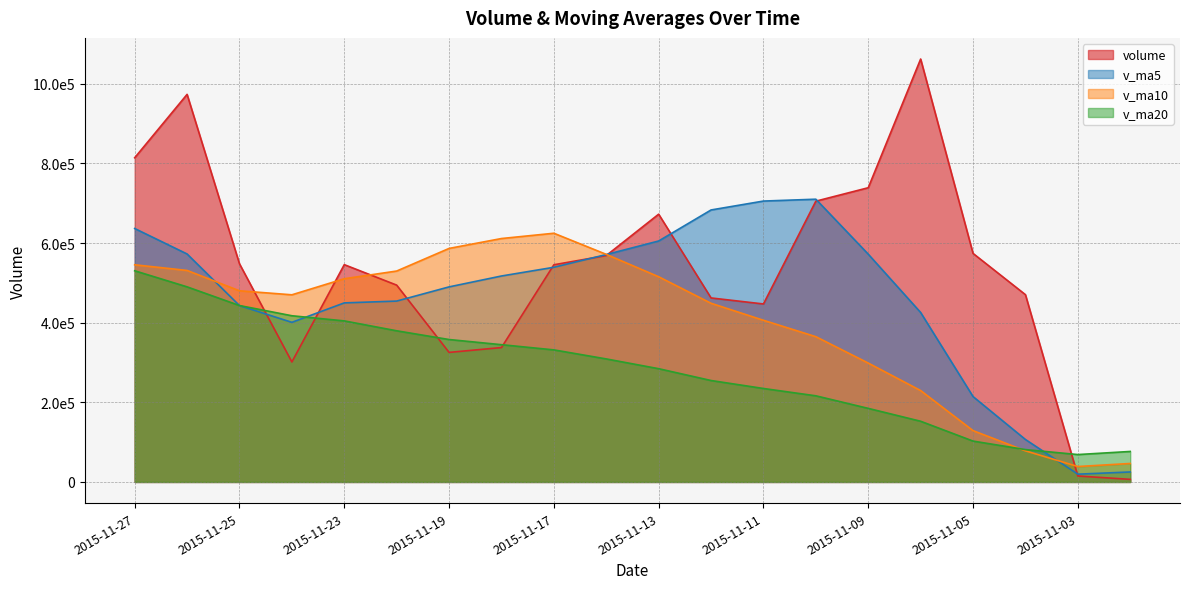

What is the difference between the v_ma5 values at 2015-11-19 and 2015-11-13?

115242.2